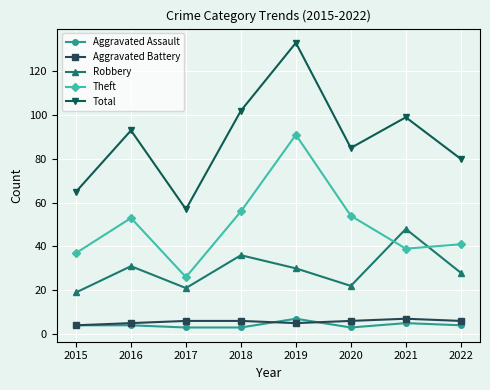

Is the value of Aggravated Battery at 2018 greater than the value of Theft at 2015?

No